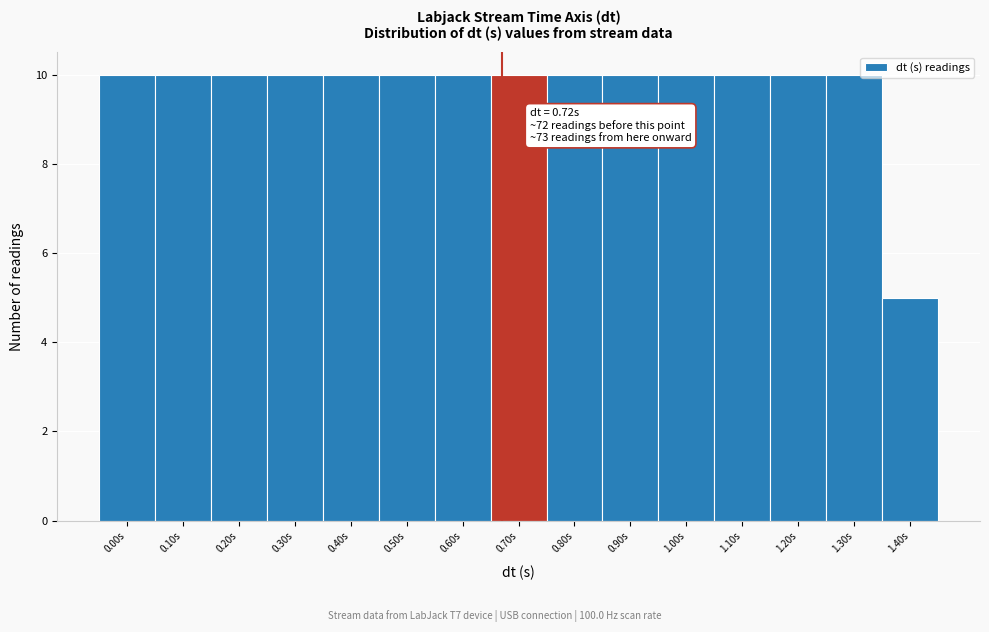

Reading left to right, extract all data points from this chart.

10	10	10	10	10	10	10	10	10	10	10	10	10	10	5